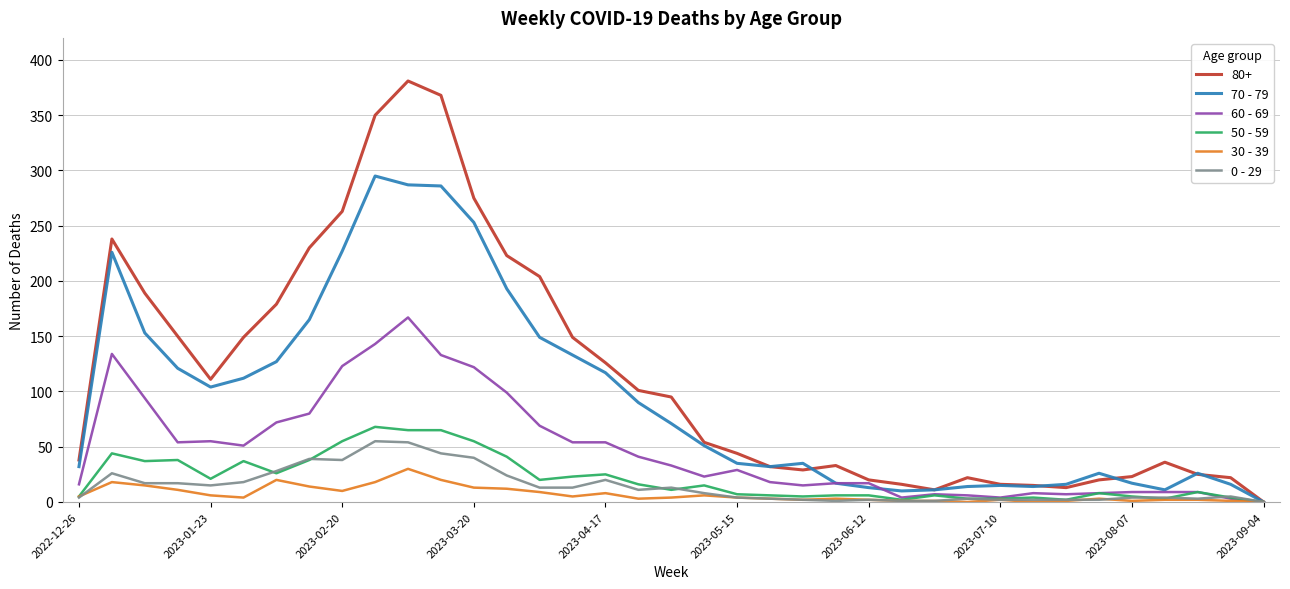

What are all the series names shown in the legend?

80+, 70 - 79, 60 - 69, 50 - 59, 30 - 39, 0 - 29